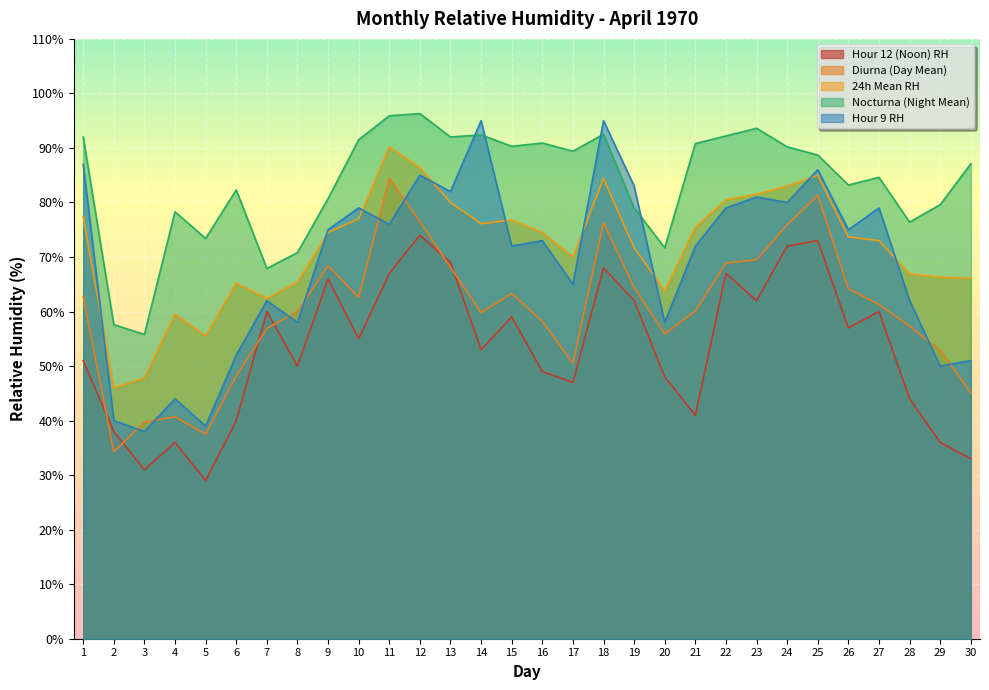

At which category is the sum across all series the highest?

12